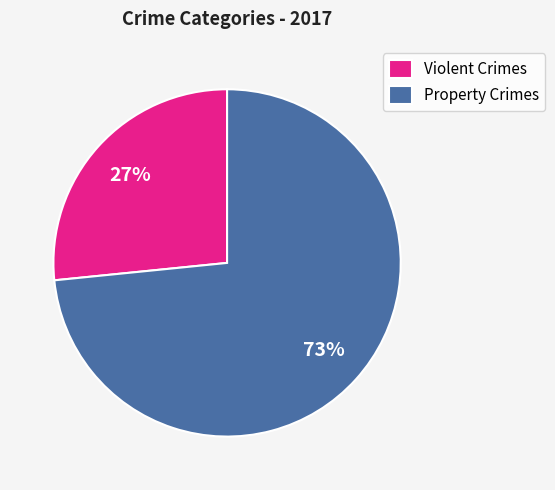

True or false: Property Crimes accounts for 61% of the total.

False